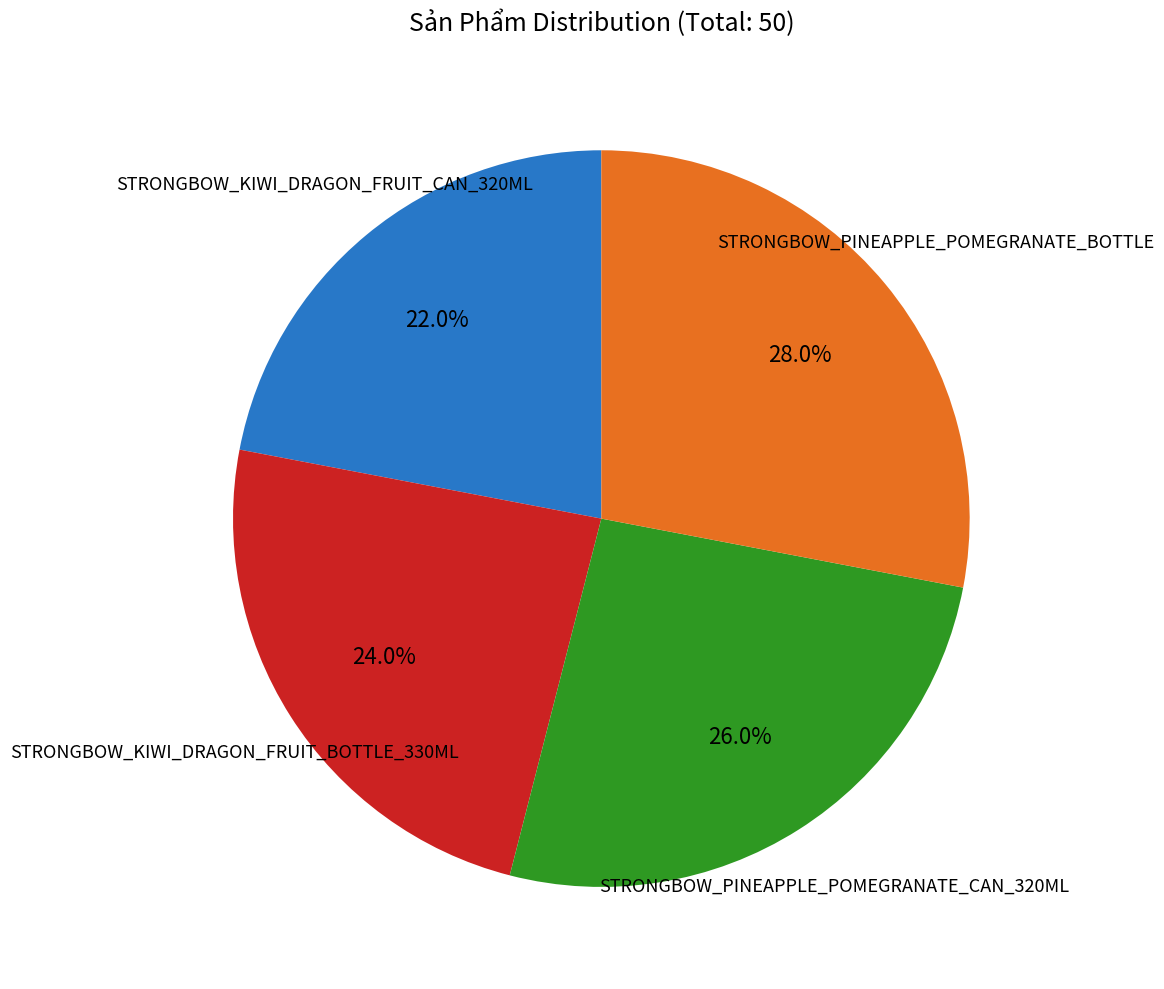

Does any single category account for the majority?

No